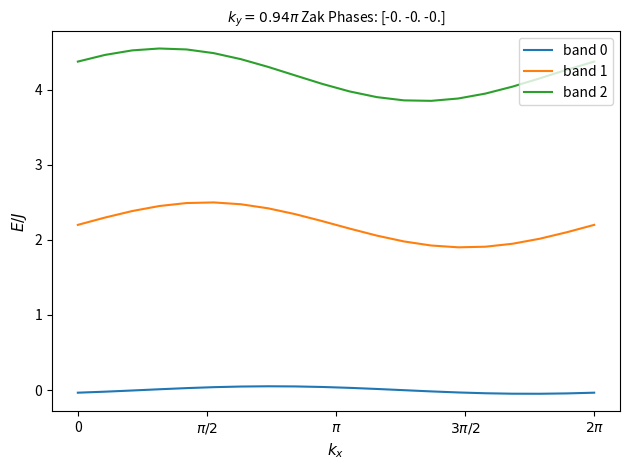

What is the lowest value of the band 1 series?

1.9